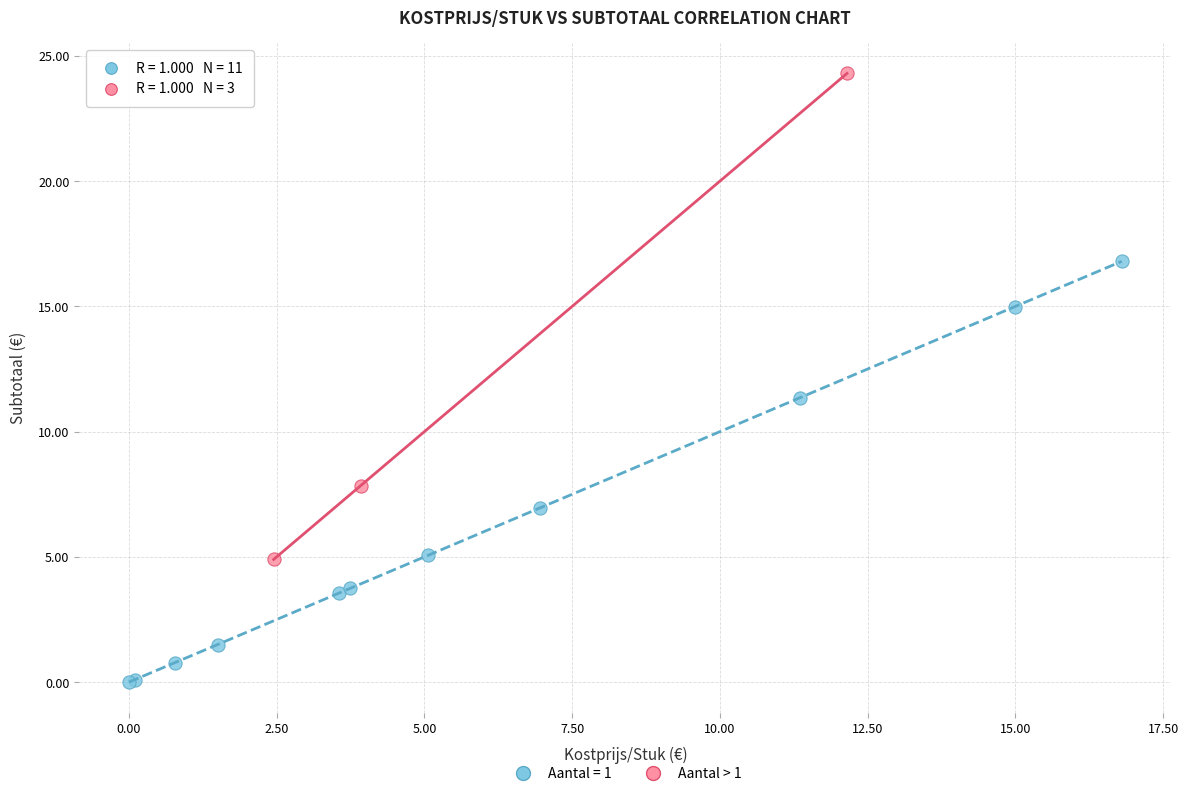

Which series has the largest Y range (max minus min)?

Aantal > 1